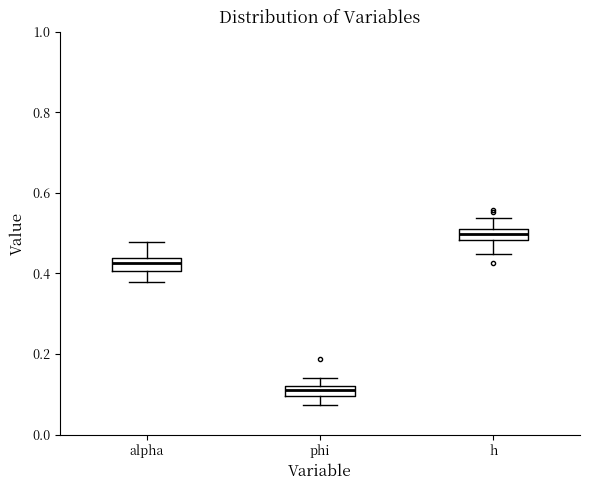

Which box has the lowest median line?

phi